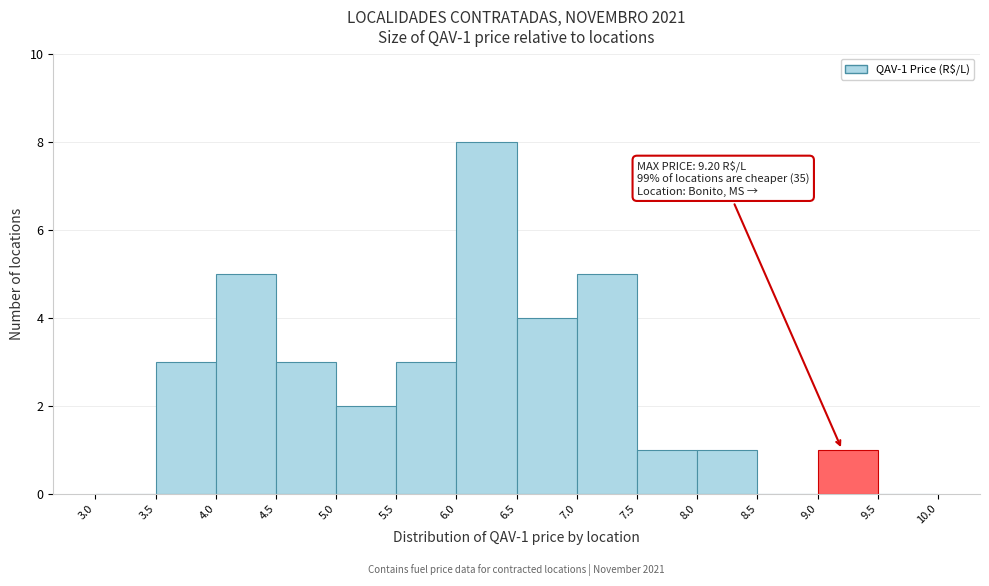

Over which range of the x-axis is the bar tallest?

6.0 to 6.5